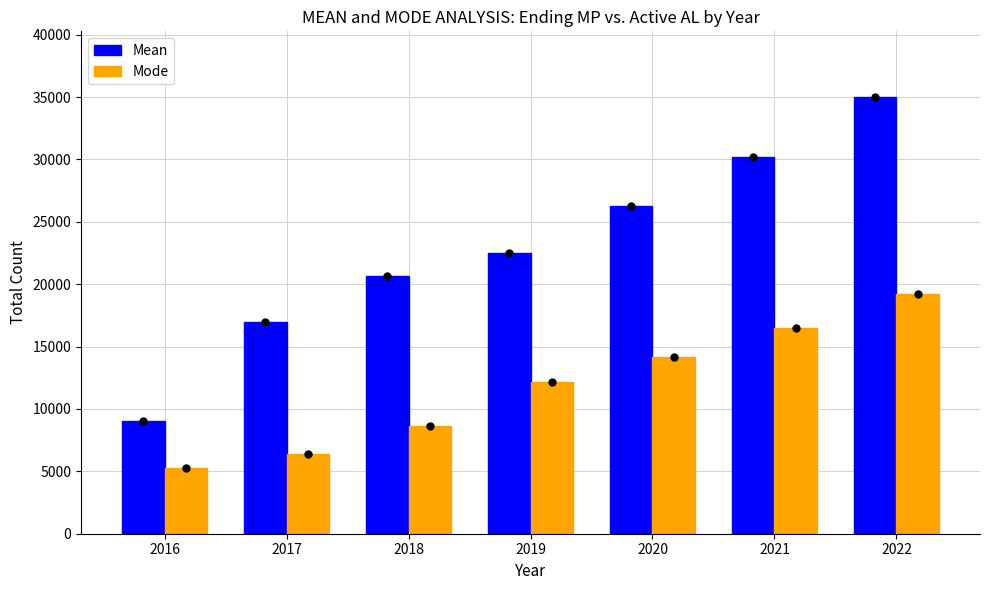

What is the difference between the highest and lowest values at 2018?

12094.6